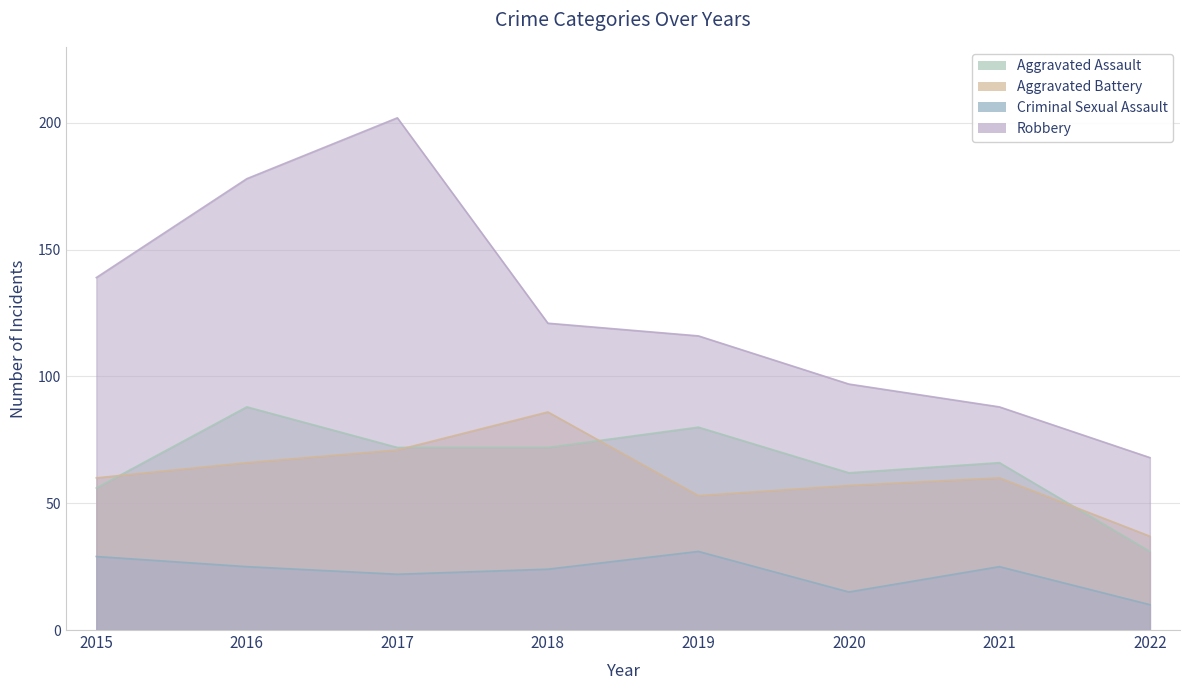

What is the total value across all series at 2015?

284